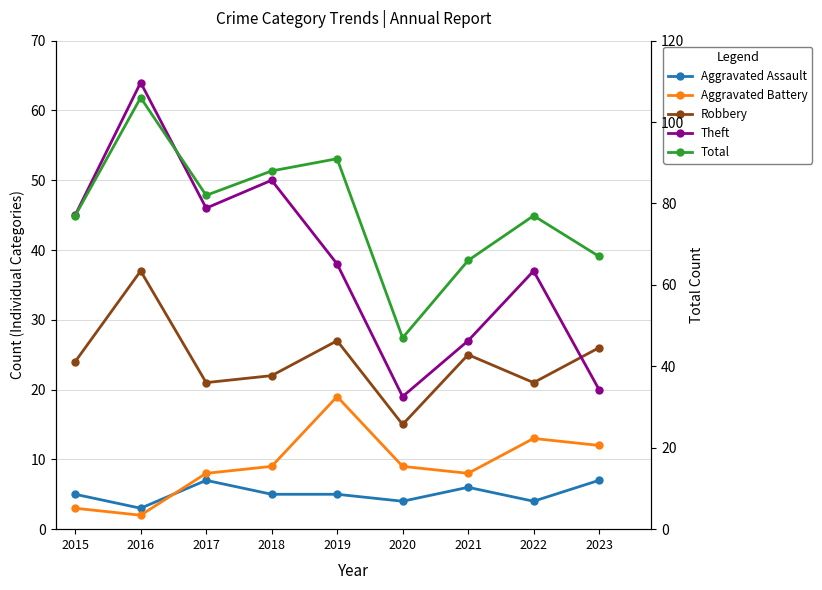

What is the minimum value shown in the chart?

2